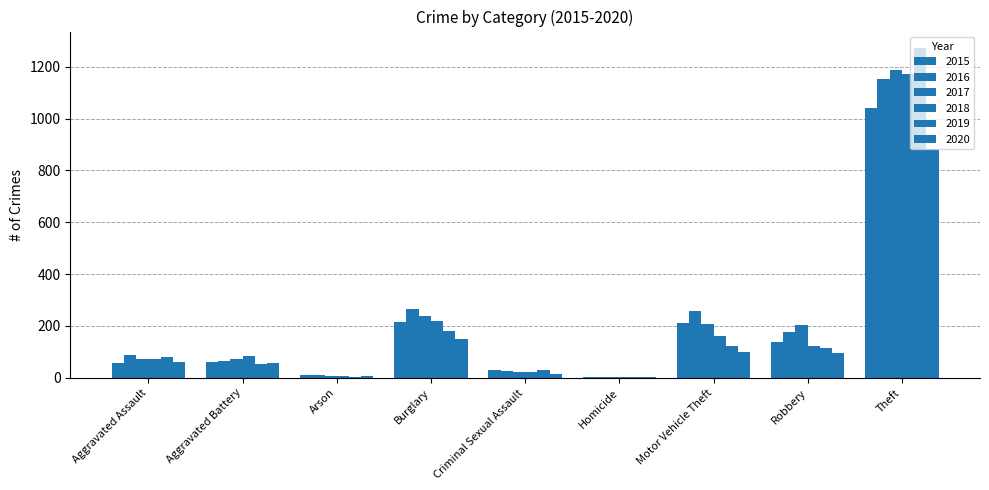

How many series are shown in this chart?

6